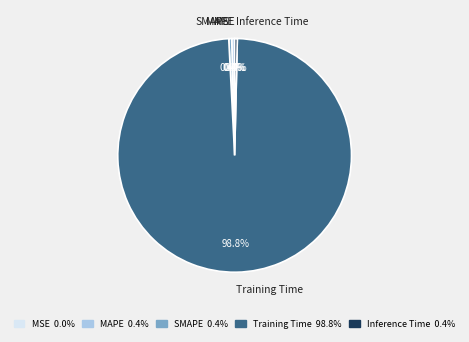

To the nearest percent, what is the combined percentage of MAPE and SMAPE?

1%